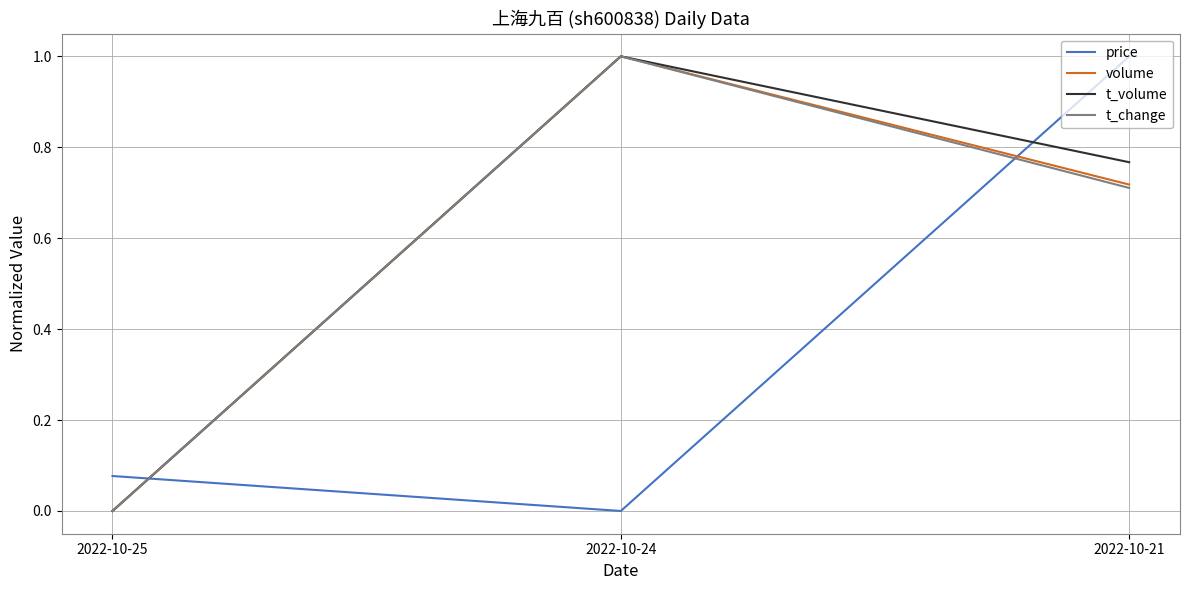

True or false: t_volume has a value of -0.5 at 2022-10-25.

False